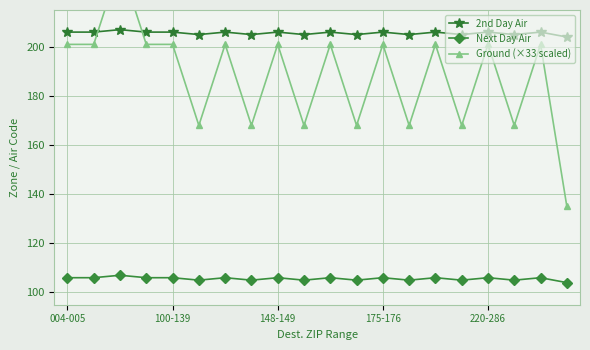

True or false: 2nd Day Air and Next Day Air cross at least once.

False